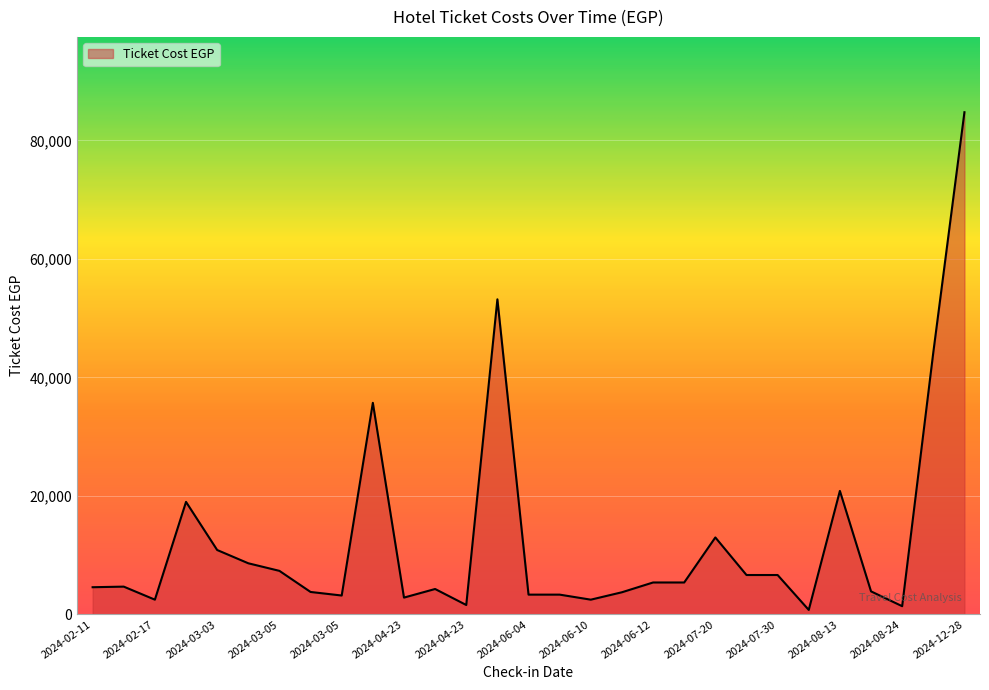

What is the difference between the maximum and minimum values?

83980